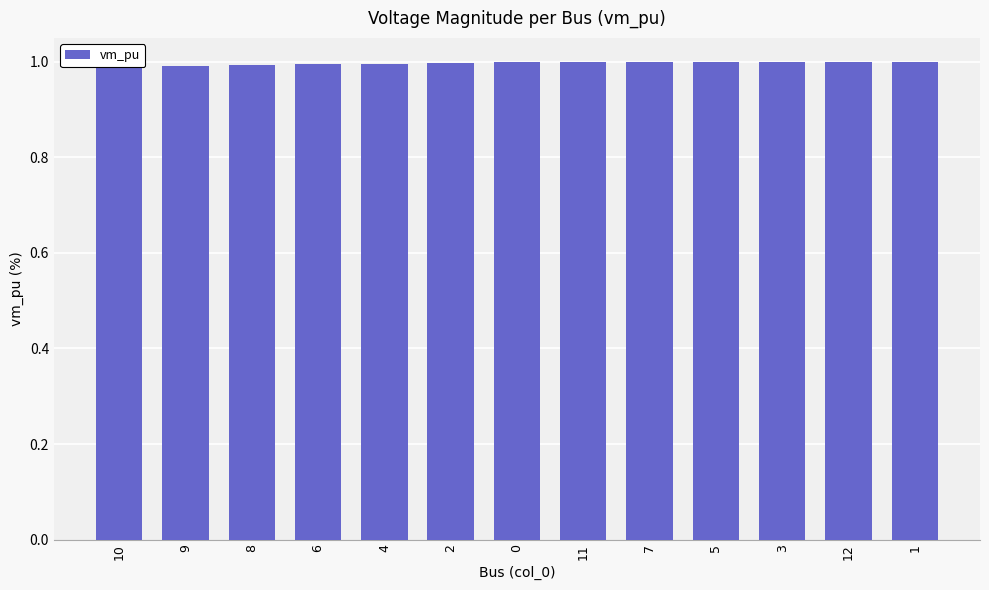

Rank the categories by value from lowest to highest.

10, 9, 8, 6, 4, 2, 0, 11, 7, 5, 3, 12, 1